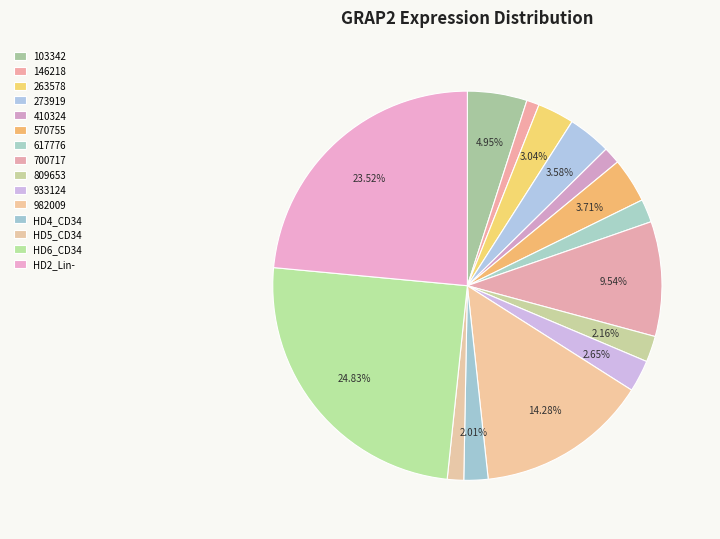

What is the smallest slice in the pie chart?

146218